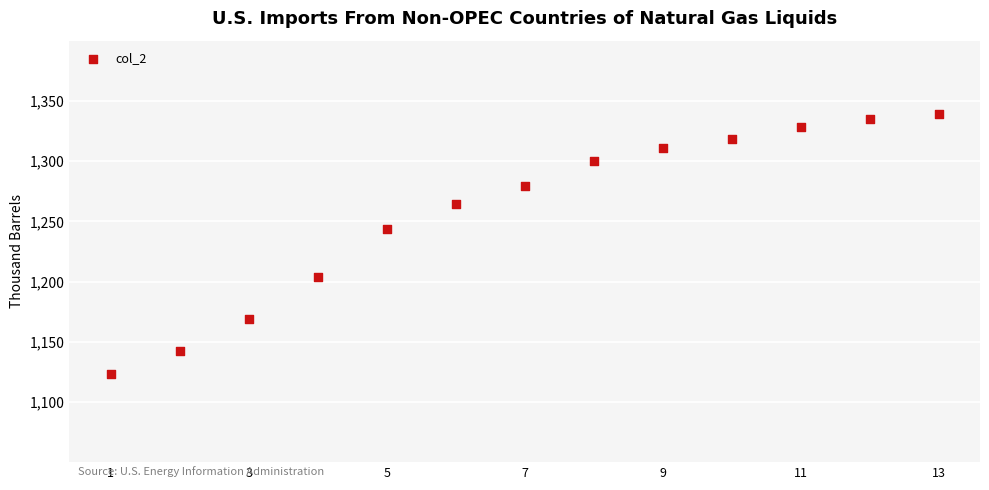

What is the range of Y values (max minus min)?

216